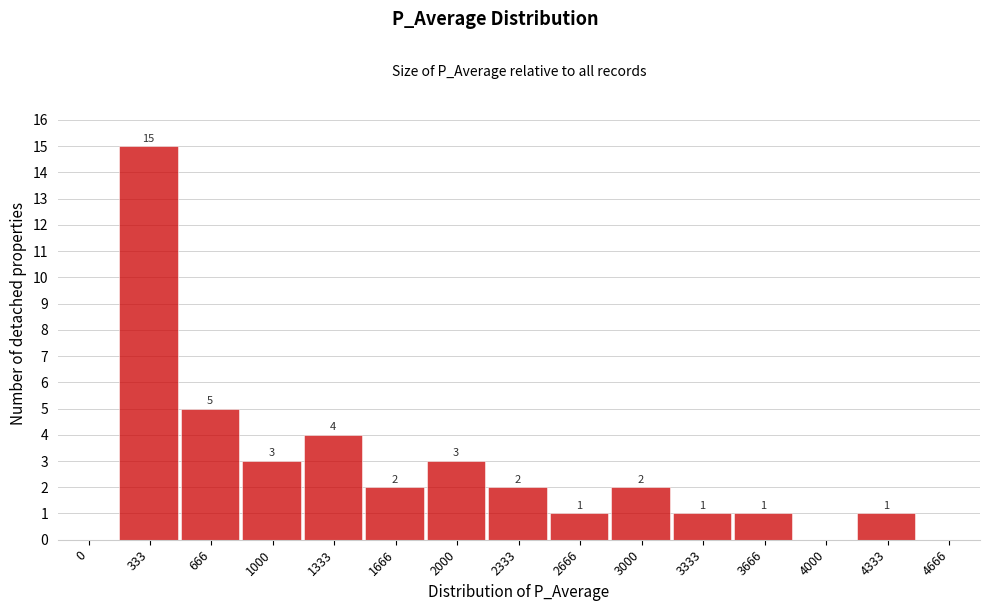

Reading left to right, transcribe all the data shown in this chart.

0=0	333=15	666=5	1000=3	1333=4	1666=2	2000=3	2333=2	2666=1	3000=2	3333=1	3666=1	4000=0	4333=1	4666=0